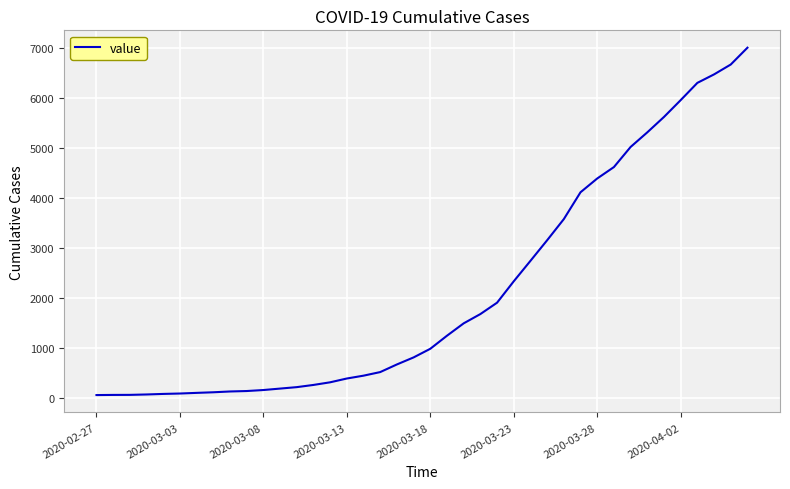

What is the maximum value shown in the chart?

7014